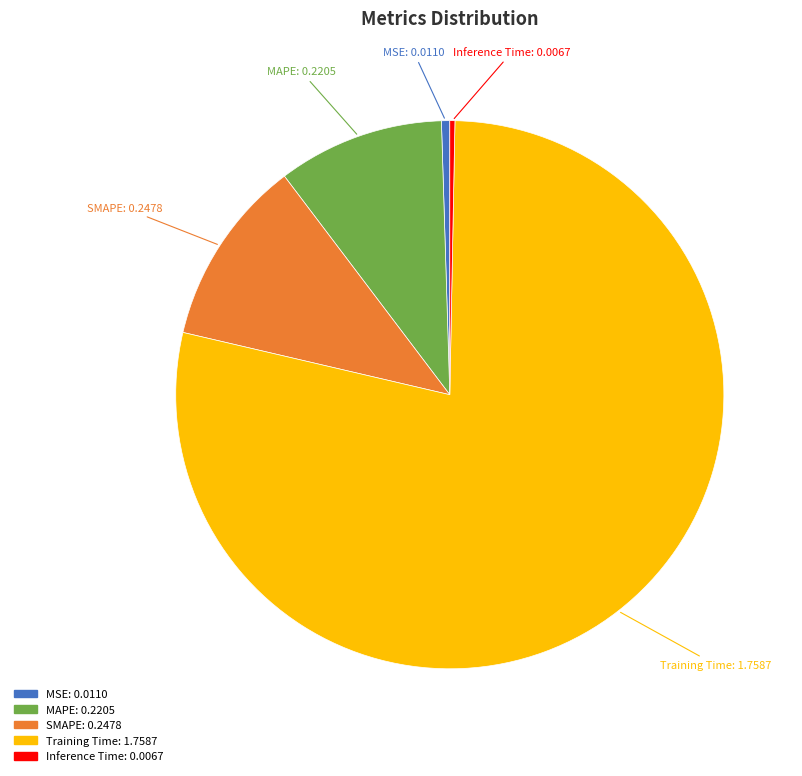

Does Inference Time account for over 50% of the chart?

No